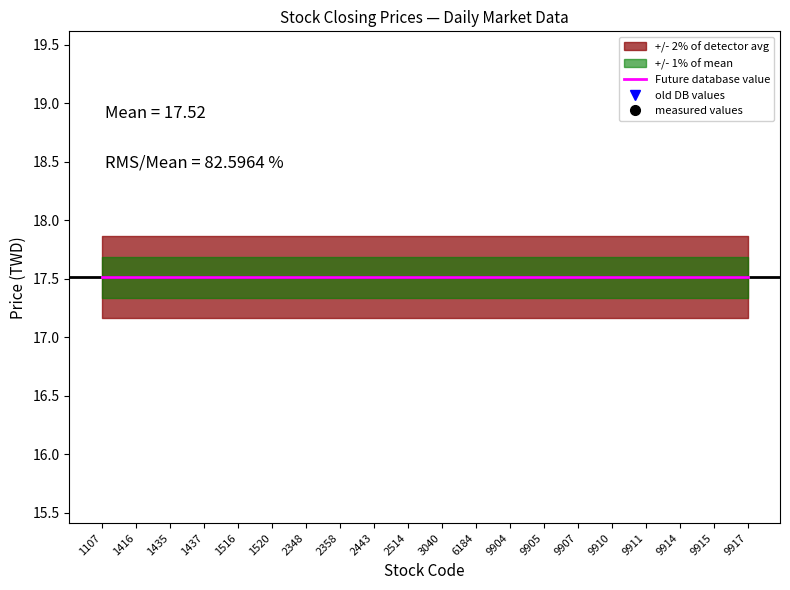

How many times do Future database value and old DB values cross each other?

7